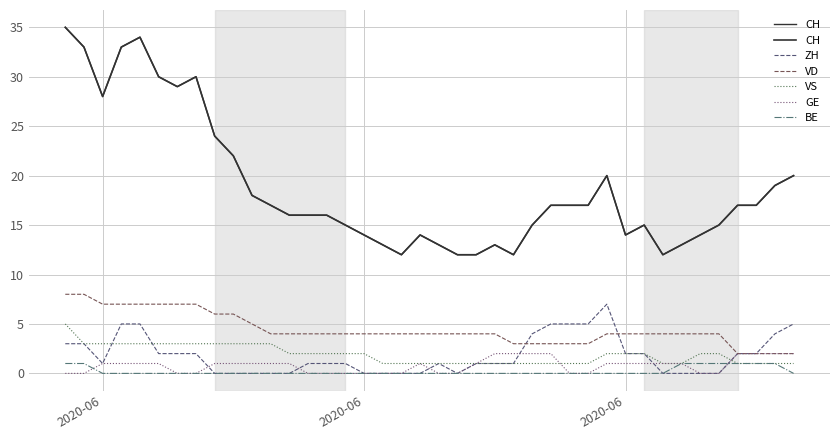

What is the sum of all CH values?

753